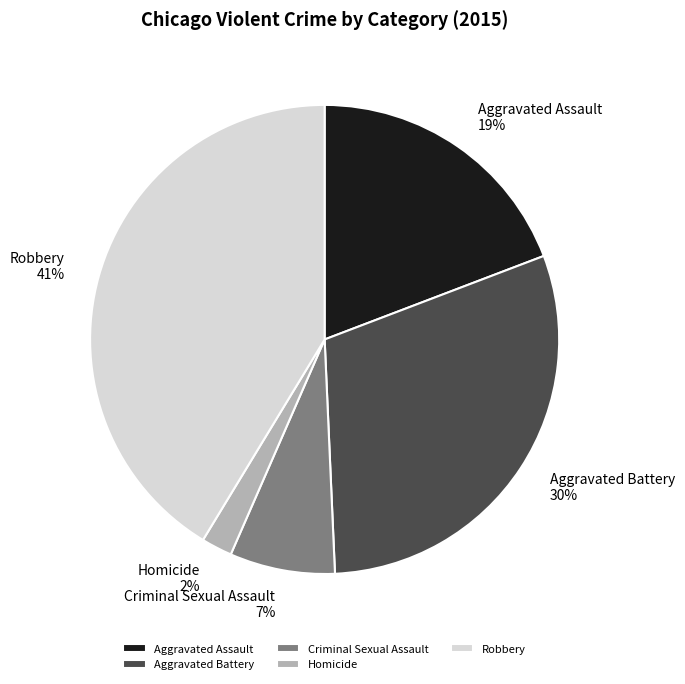

To the nearest percent, what is the difference between the largest and smallest slice percentages?

39%